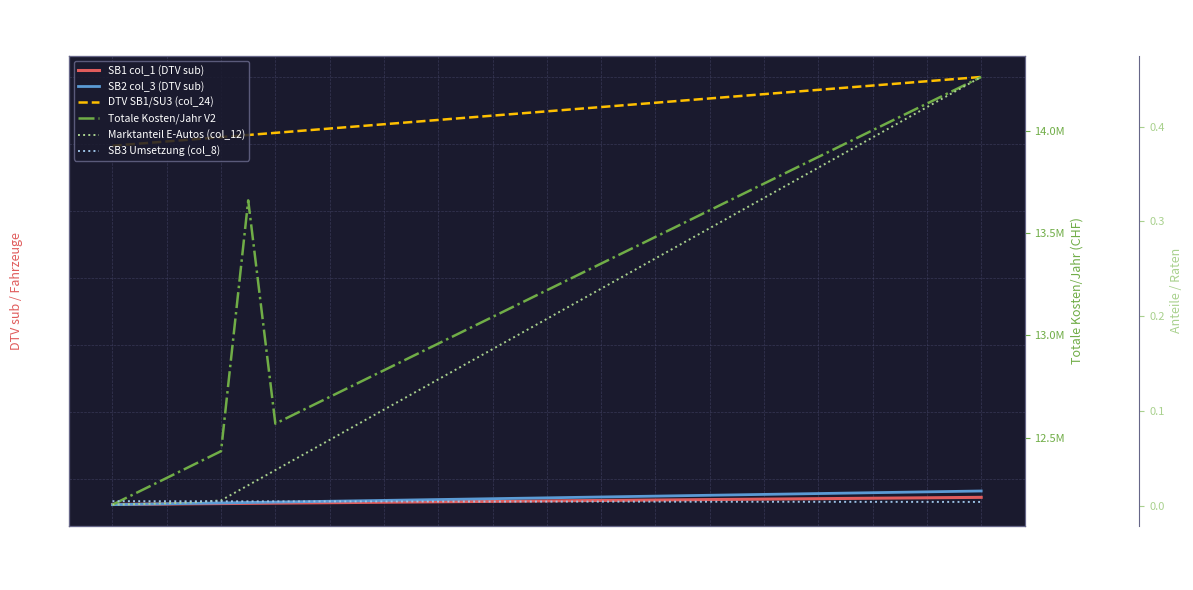

At which category does the chart reach its peak across all series?

2047